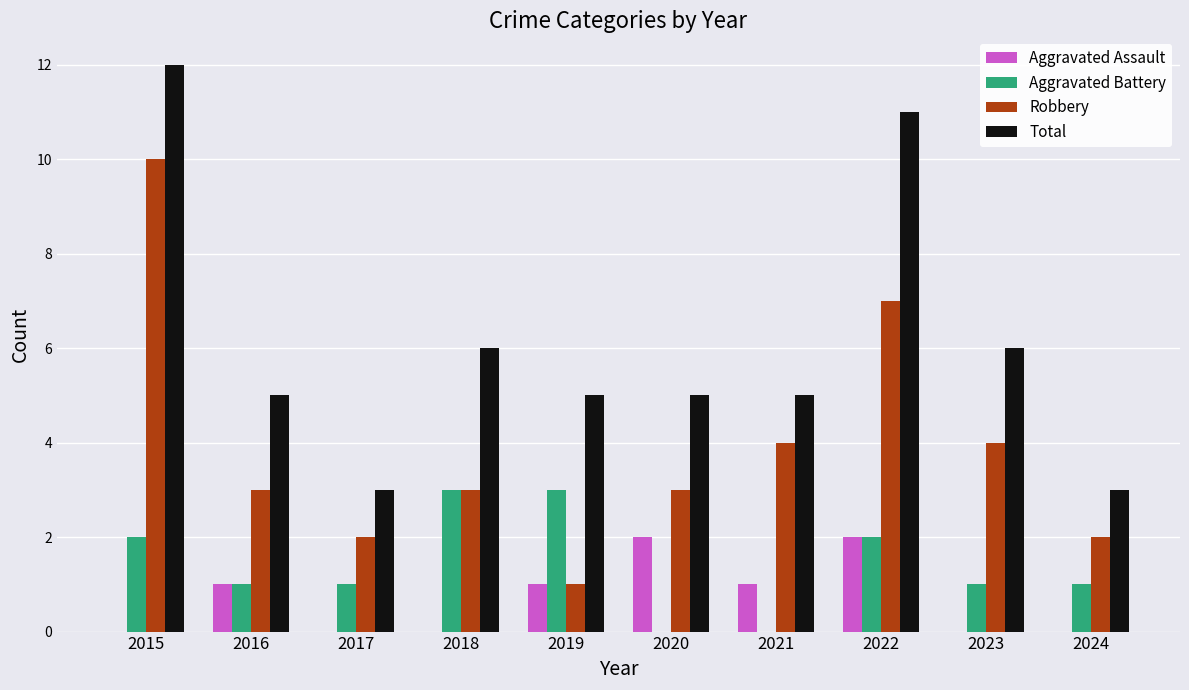

Reading left to right, transcribe all the data shown in this chart.

Aggravated Assault: 2015=0	2016=1	2017=0	2018=0	2019=1	2020=2	2021=1	2022=2	2023=0	2024=0
Aggravated Battery: 2015=2	2016=1	2017=1	2018=3	2019=3	2020=0	2021=0	2022=2	2023=1	2024=1
Robbery: 2015=10	2016=3	2017=2	2018=3	2019=1	2020=3	2021=4	2022=7	2023=4	2024=2
Total: 2015=12	2016=5	2017=3	2018=6	2019=5	2020=5	2021=5	2022=11	2023=6	2024=3